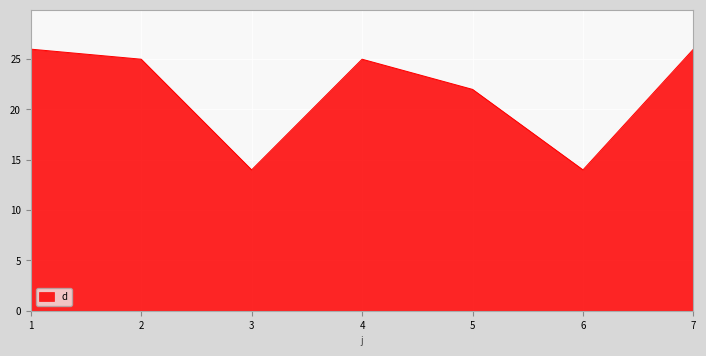

What is the sum of all values?

152